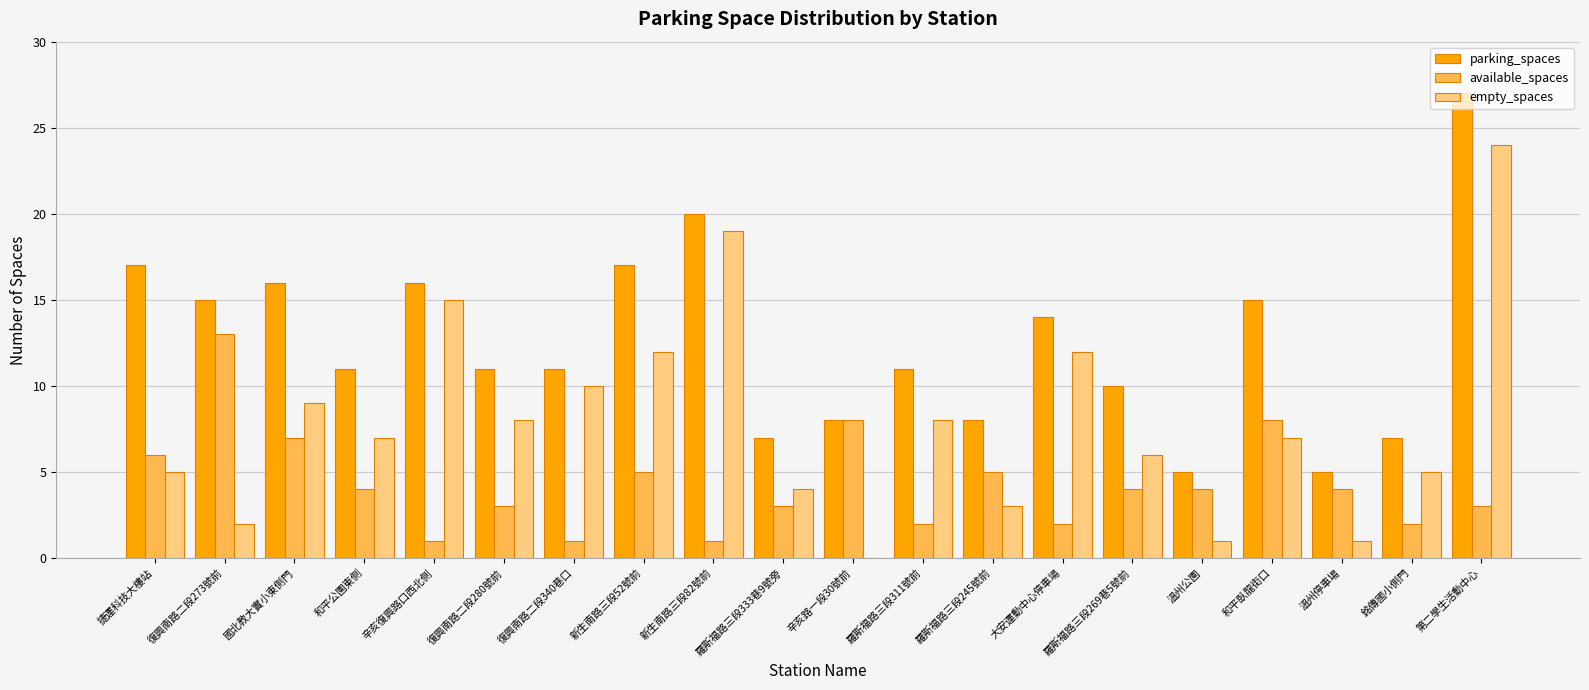

At which category is the sum across all series the highest?

第二學生活動中心